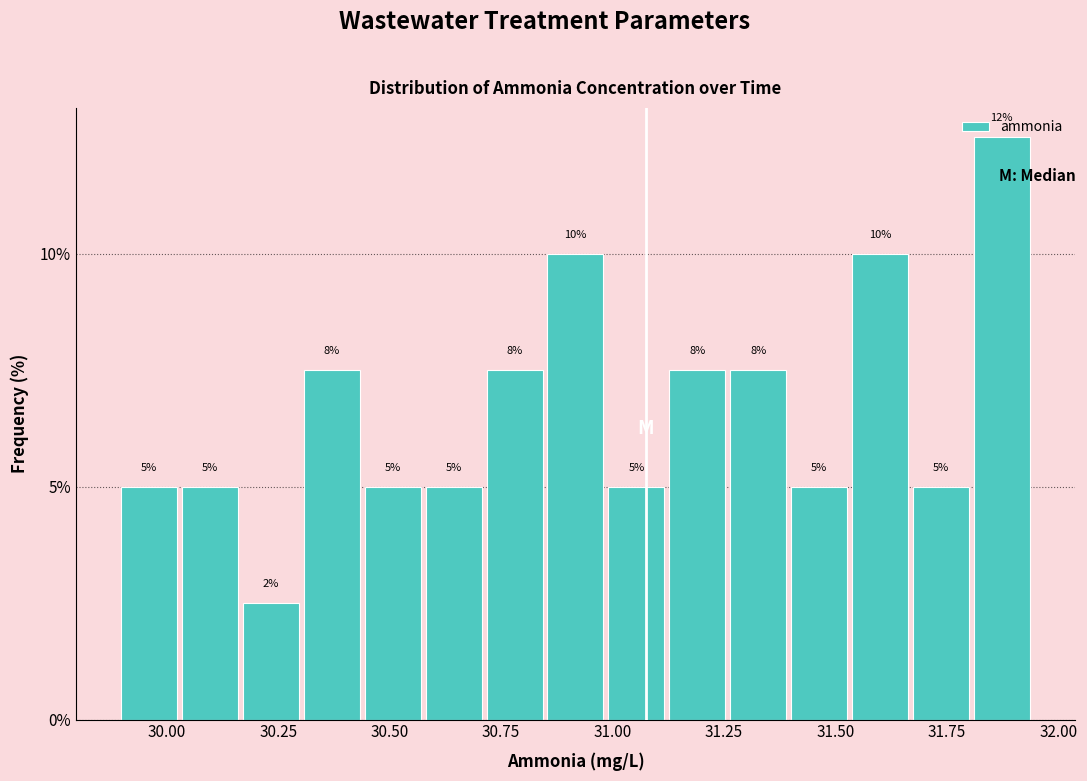

Read against the x-axis, roughly where is the centre of the tallest bar?

31.85